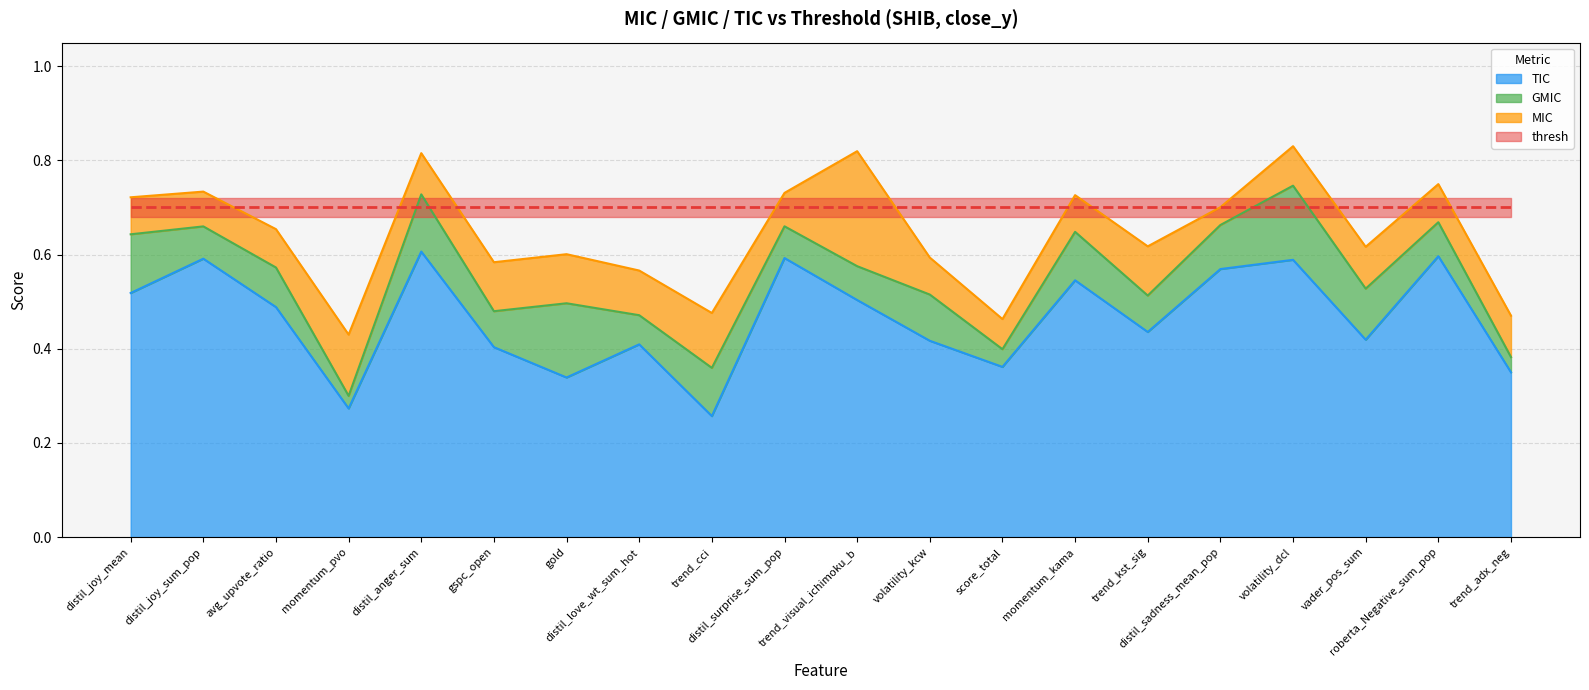

How many series are shown in this chart?

3